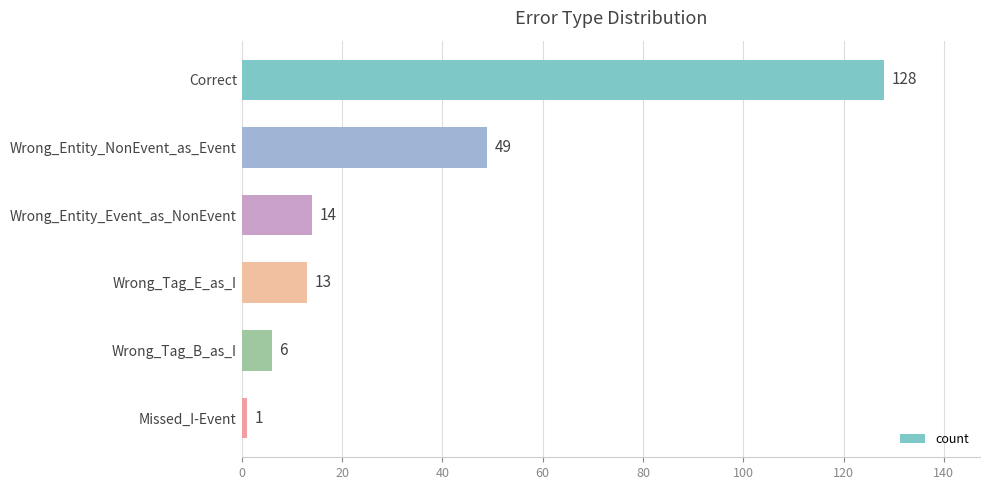

True or false: the data shows 19 at Wrong_Tag_E_as_I.

False